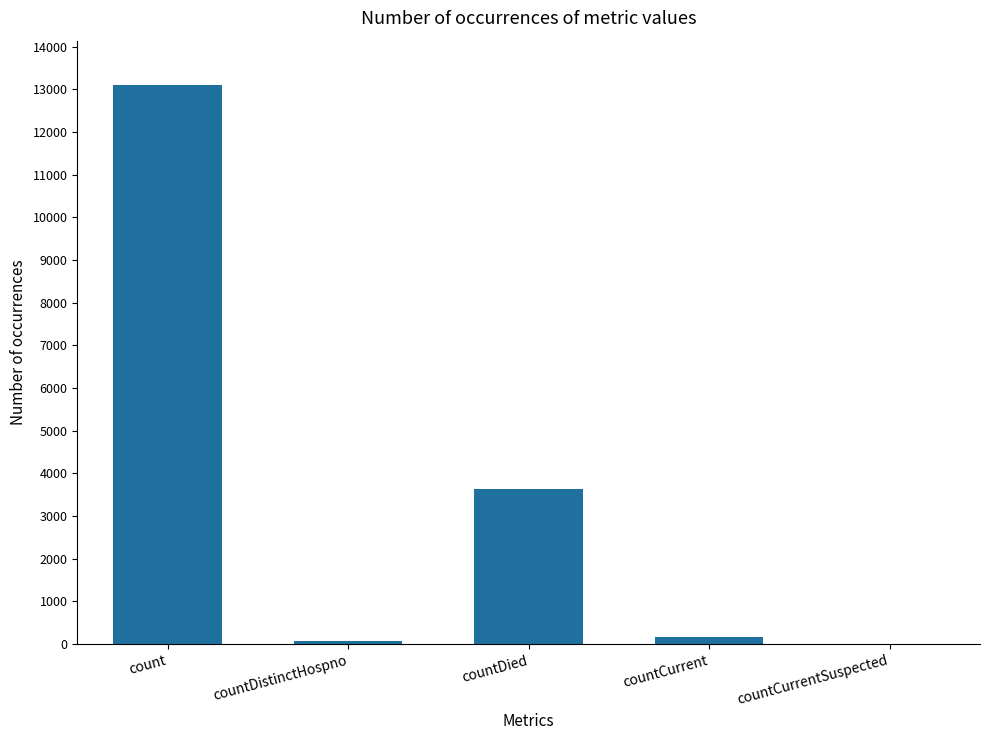

The value at count is 8738. True or false?

False